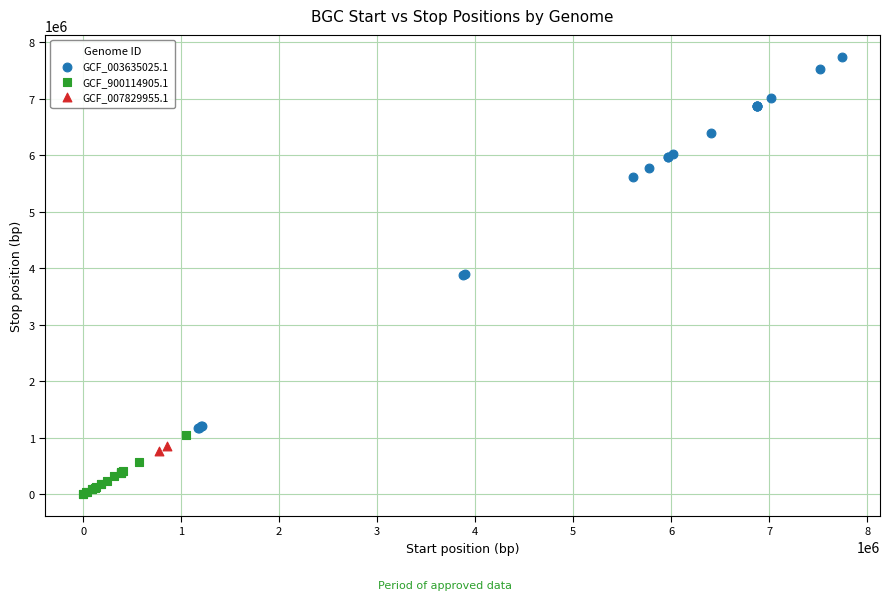

Which series reaches the minimum Y coordinate?

GCF_900114905.1